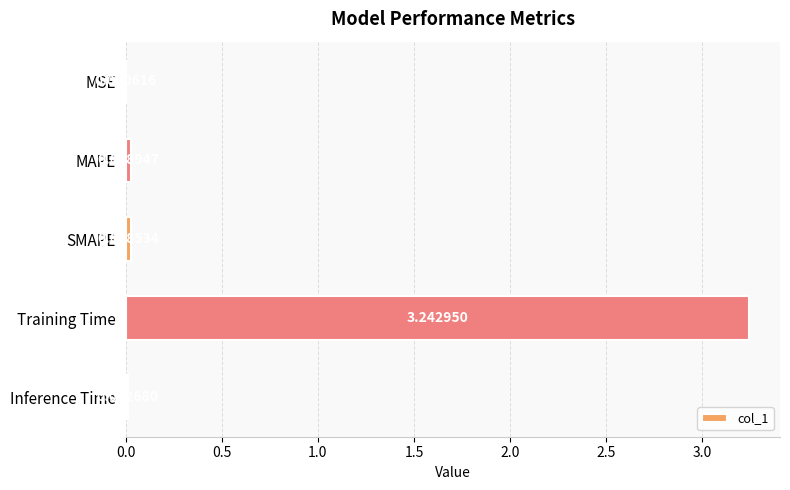

What is the sum of the values at Training Time and SMAPE?

3.3